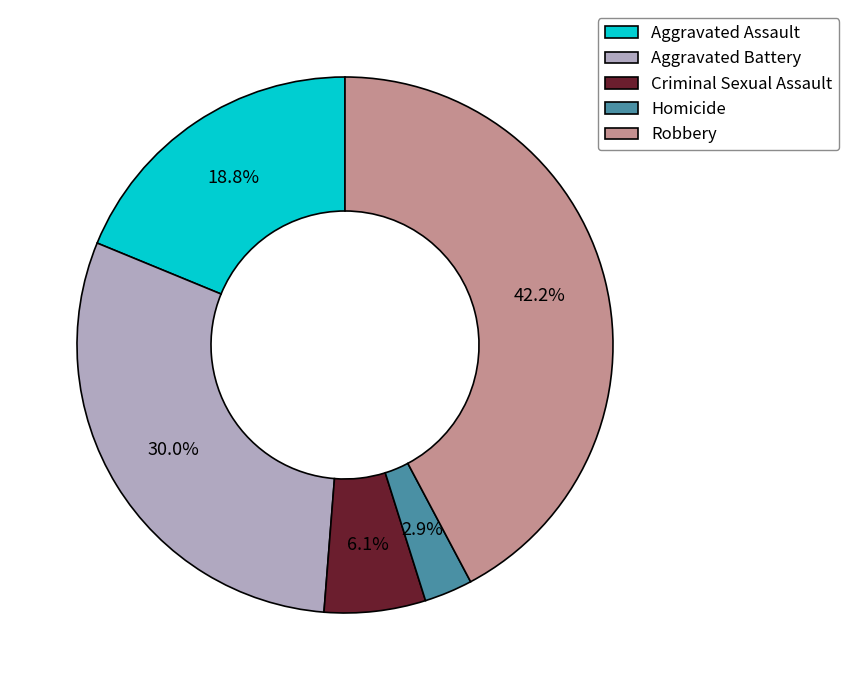

What is the ratio of the value at Aggravated Assault to the value at Aggravated Battery?

0.6